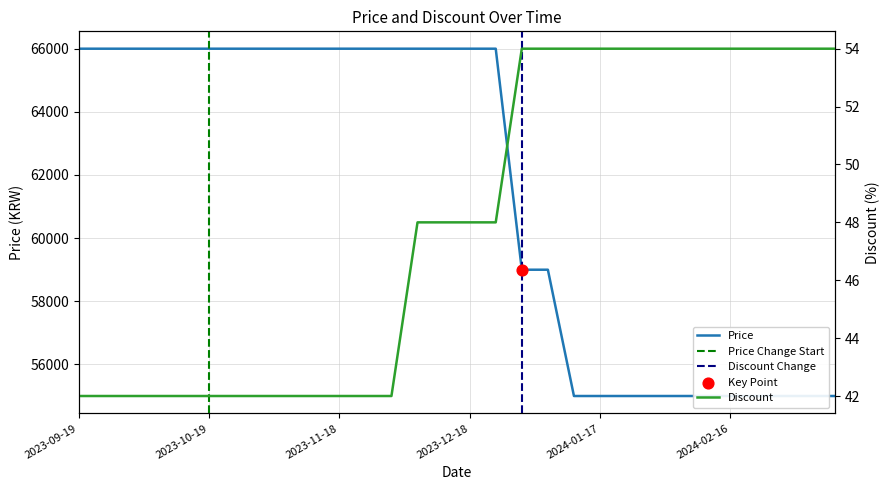

At how many categories does at least one series exceed 28813?

30